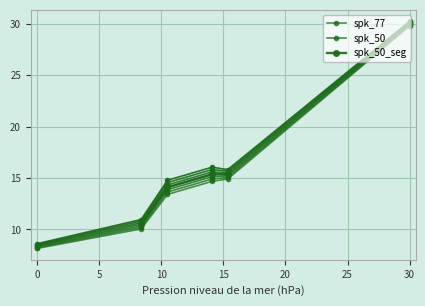

At which label does the data first exceed 14?

3